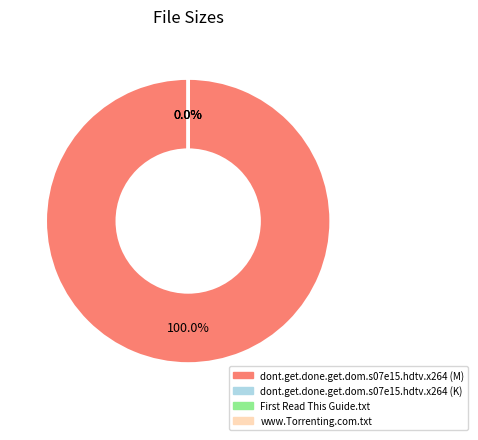

How many segments does this pie chart have?

4